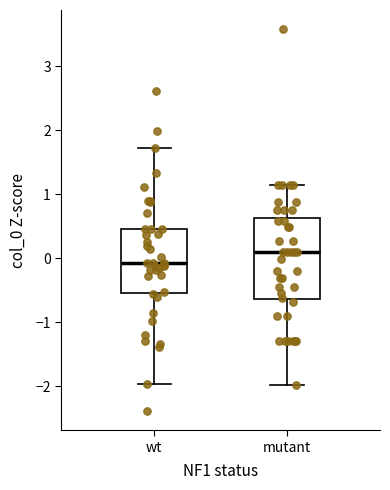

Which box has the highest median line?

mutant